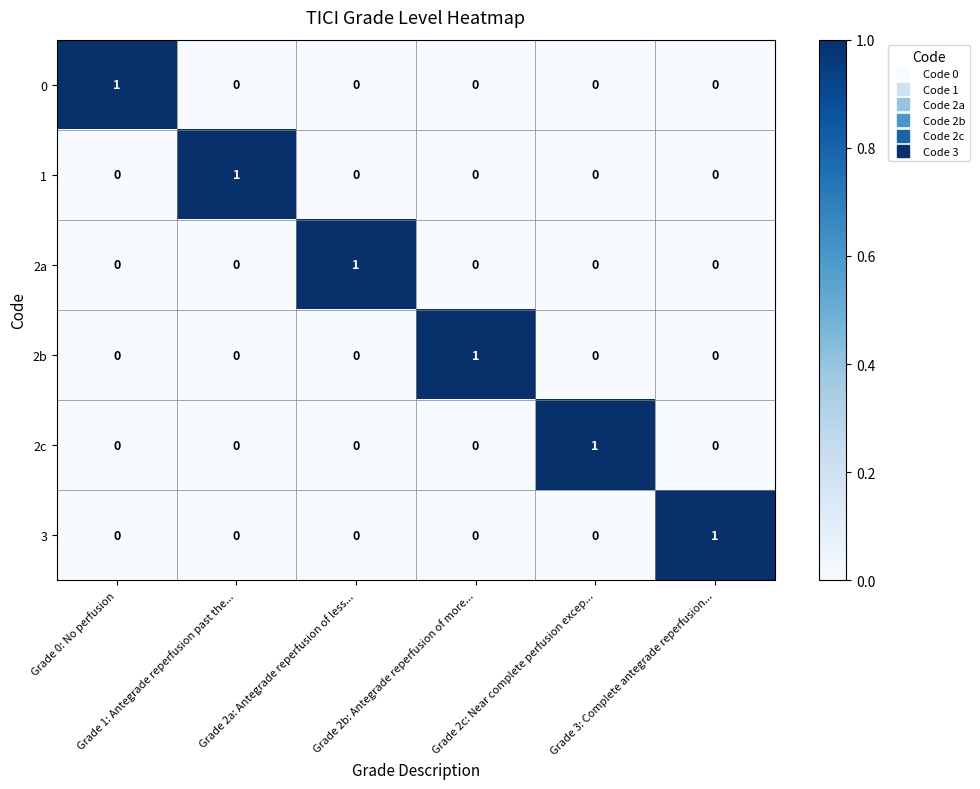

Count the 3 values in the range 0 to 1.

6